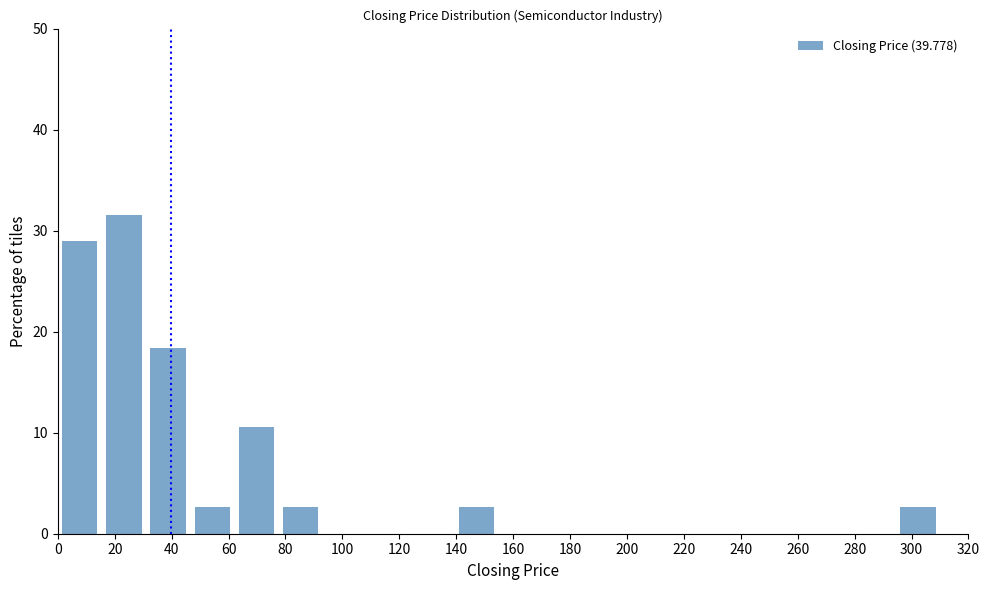

What is the height of the bar covering 139.5 to 155.0 on the x-axis? Neither the bar edges nor the heights are printed on the chart, so give them approximately, as read against the axes.

3